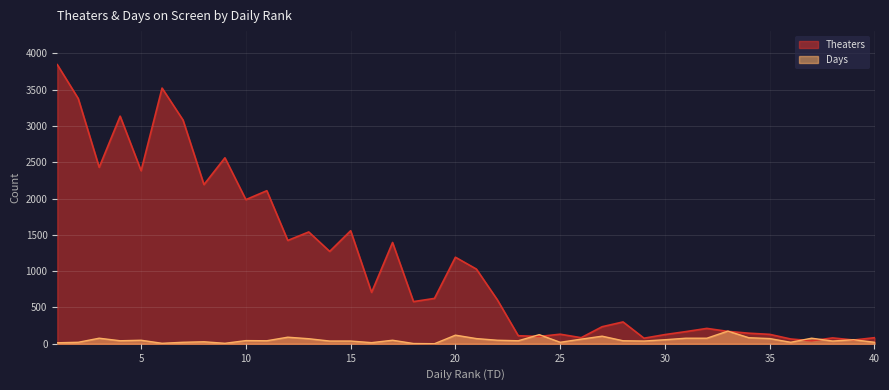

Which series ends up on top after the final intersection of Theaters and Days?

Theaters